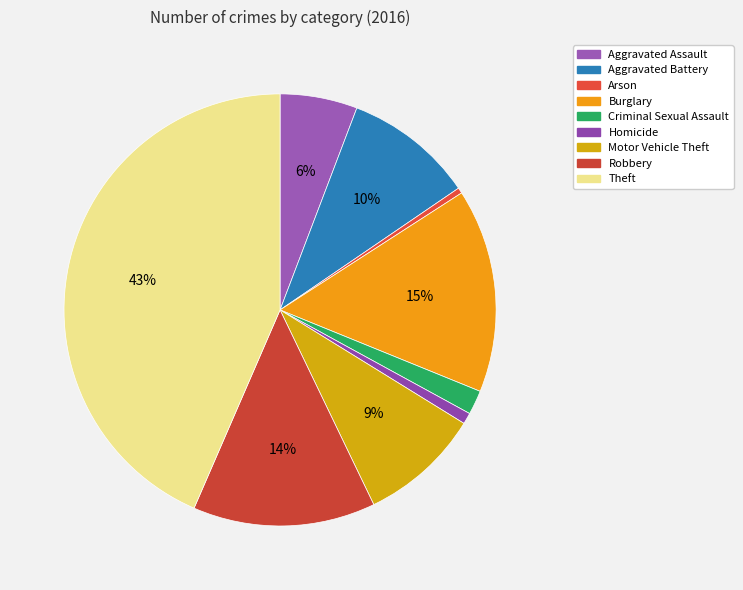

Which slice is the largest?

Theft